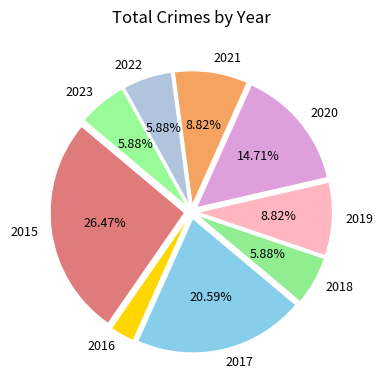

Does 2023 account for over 50% of the chart?

No